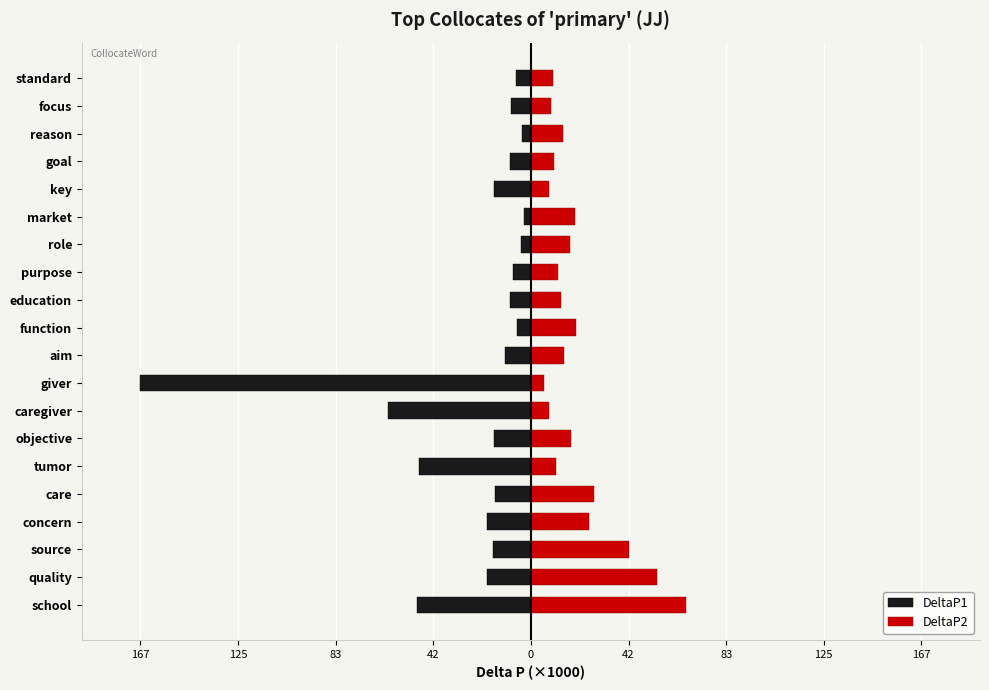

What is the average value of the DeltaP2 series?

19.9